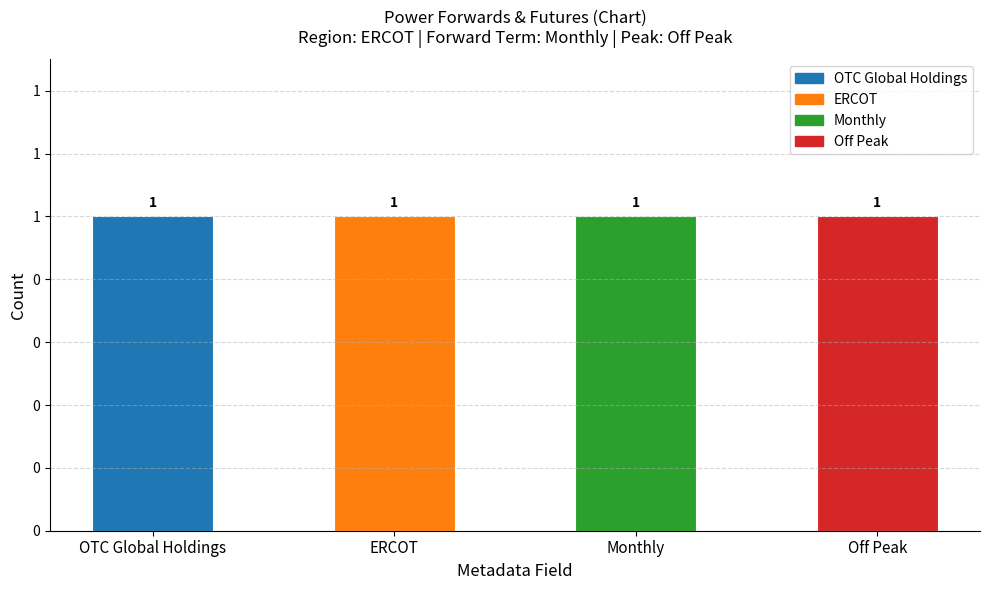

Is it true that Region equals 0 at Monthly?

True